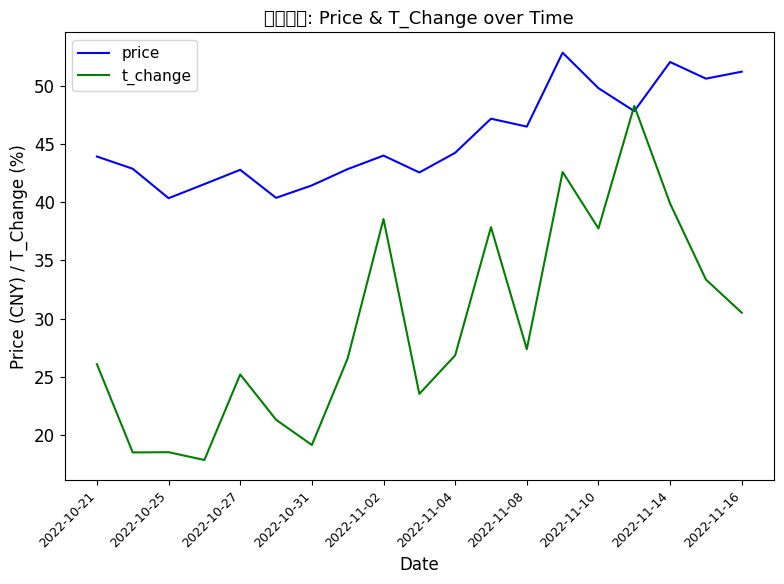

True or false: t_change and price intersect in this chart.

True